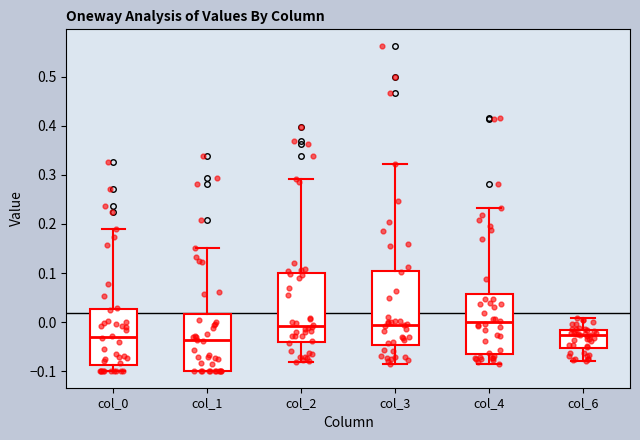

Where does the lower whisker of the box for col_4 end on the y-axis? The values are not printed on the chart, so give them approximately, as read against the axis.

-0.08